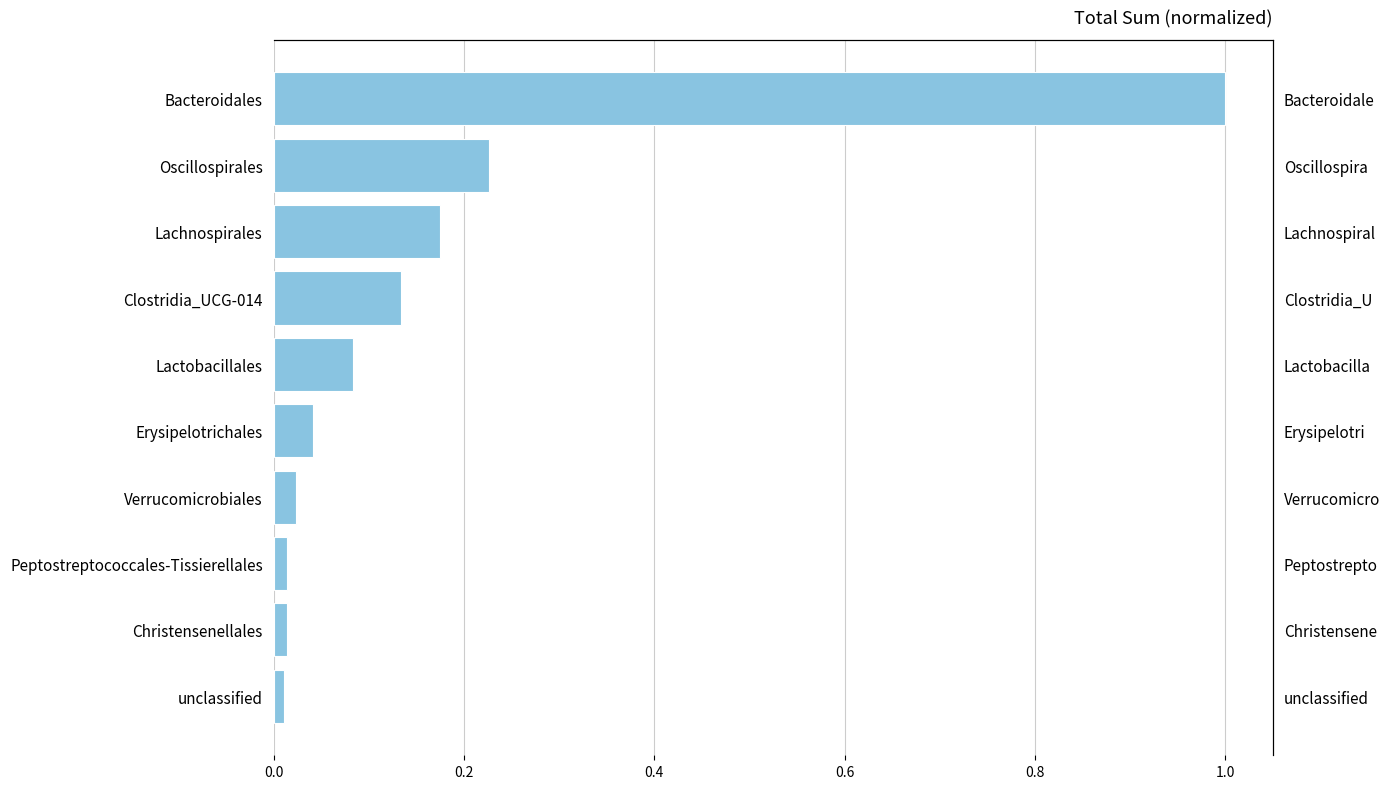

Are the bars horizontal?

Yes